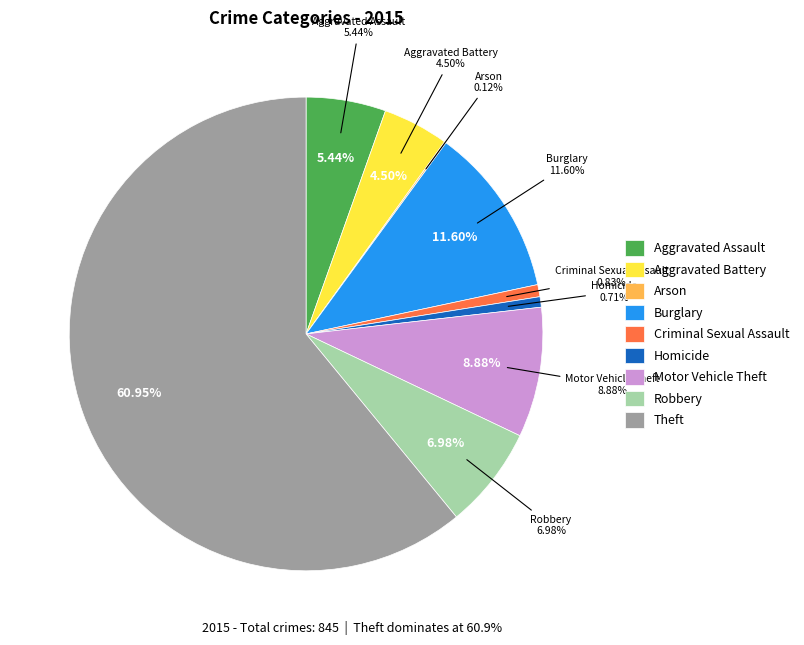

Is there a majority slice in this chart?

Yes